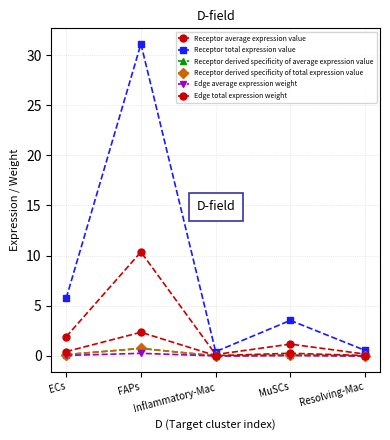

Does the chart have visible grid lines?

Yes